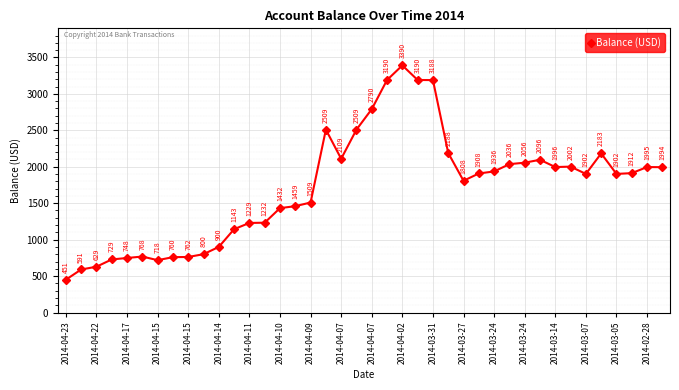

What is the value of the 6th point from the left?

768.2